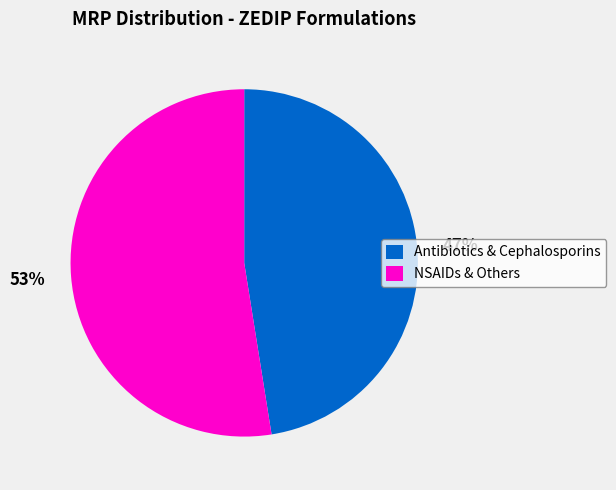

Which slice is the largest?

NSAIDs & Others